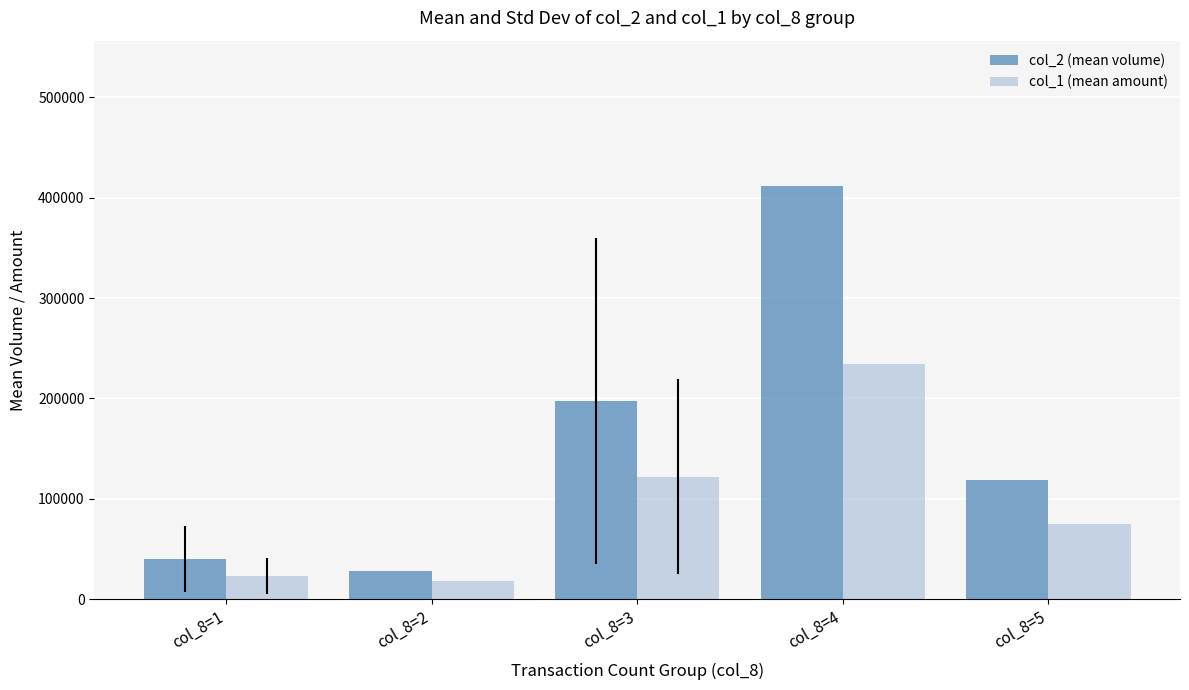

What is the spread (max minus min) of values at col_8=2?

9440